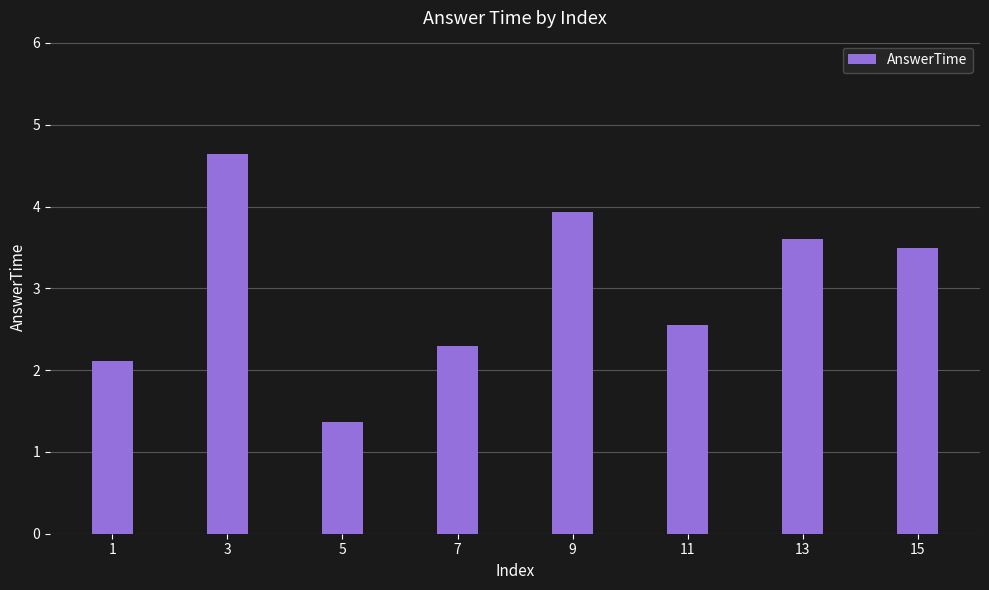

How many data points are less than 3?

4